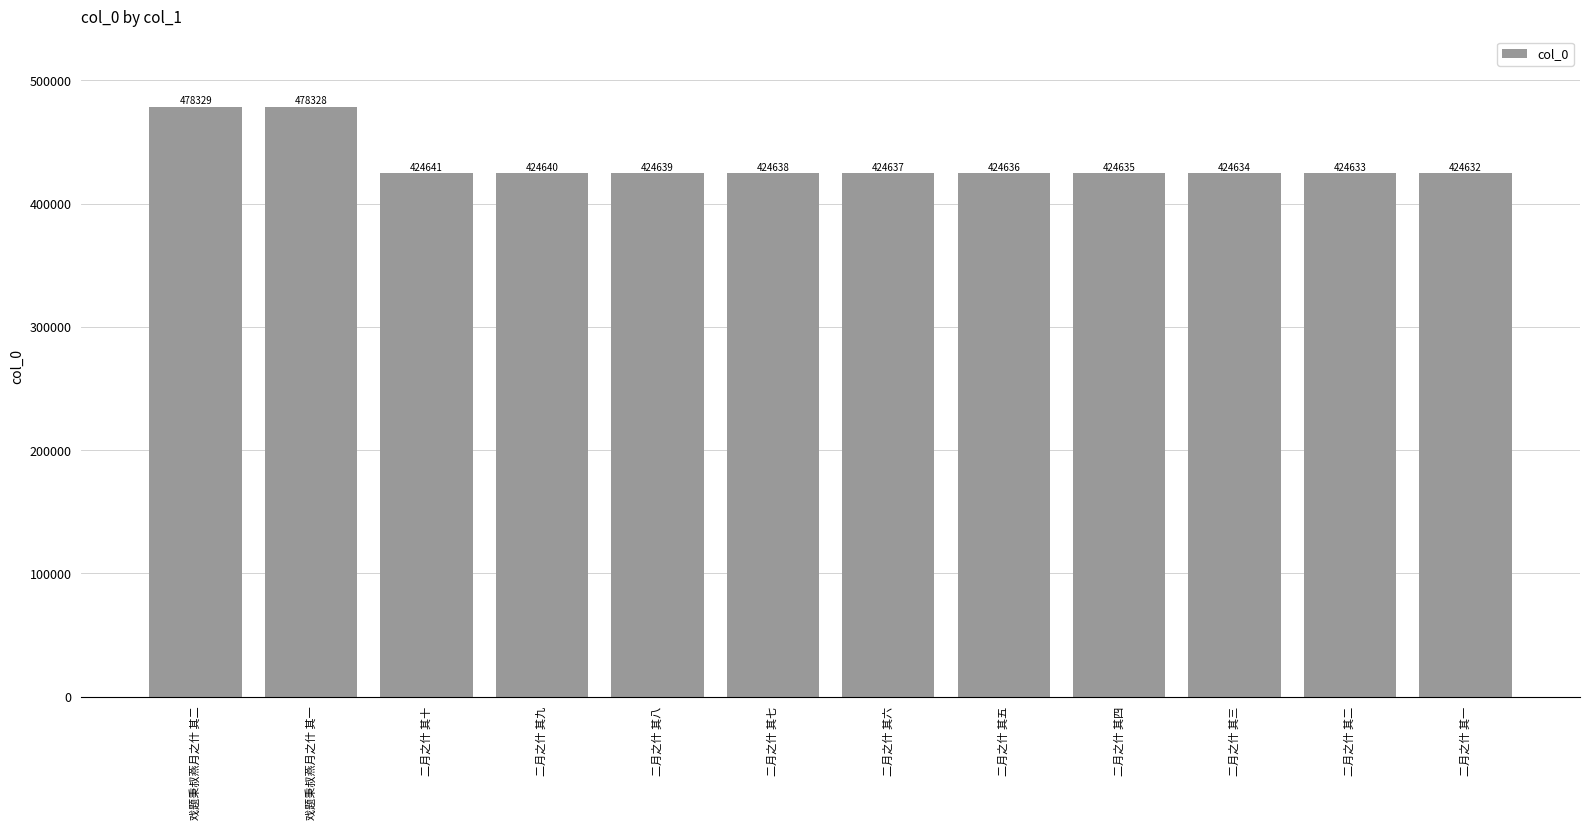

How many data points does each series have?

12